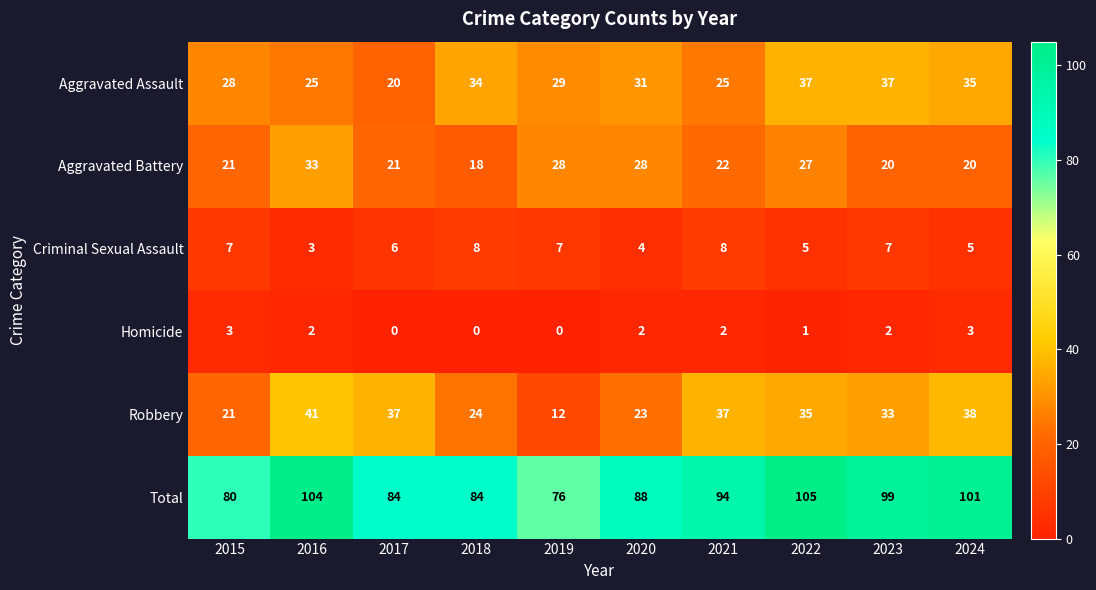

What value does the Aggravated Battery series have at 2024, to the nearest 5?

20